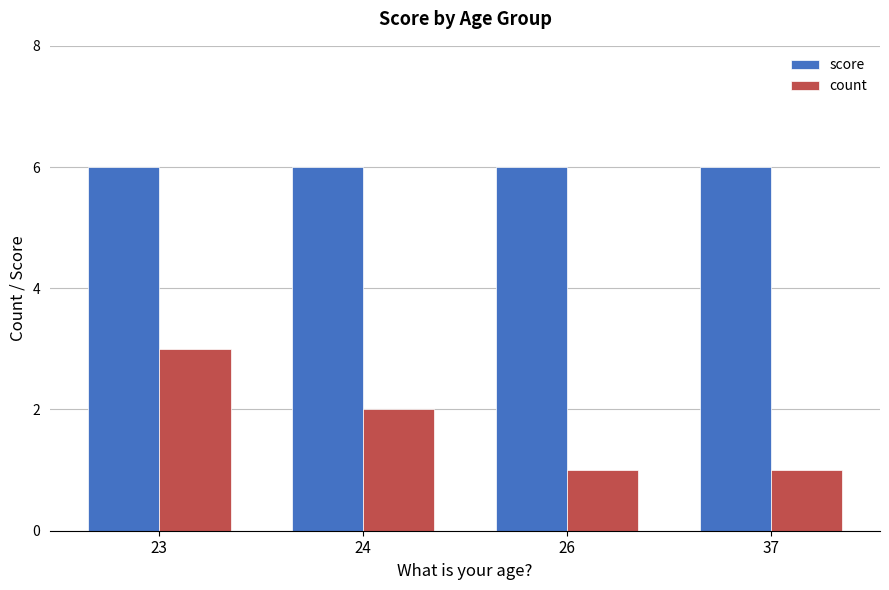

Reading right to left, list all the values displayed in this chart.

score: 37=6	26=6	24=6	23=6
count: 37=1	26=1	24=2	23=3